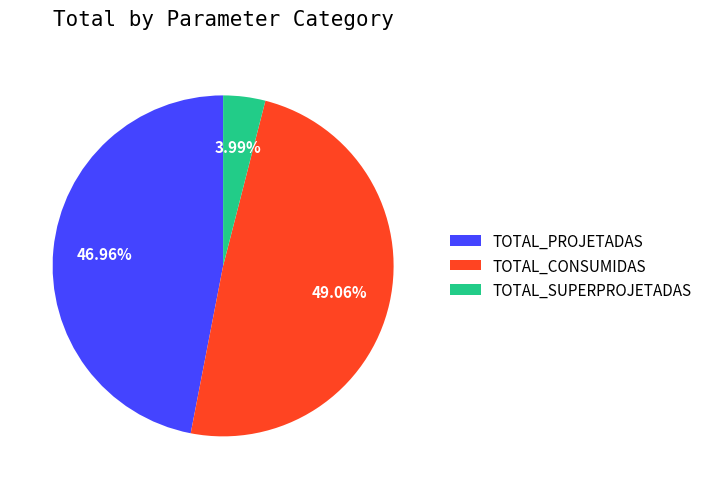

Which has a higher value, TOTAL_SUPERPROJETADAS or TOTAL_CONSUMIDAS?

TOTAL_CONSUMIDAS